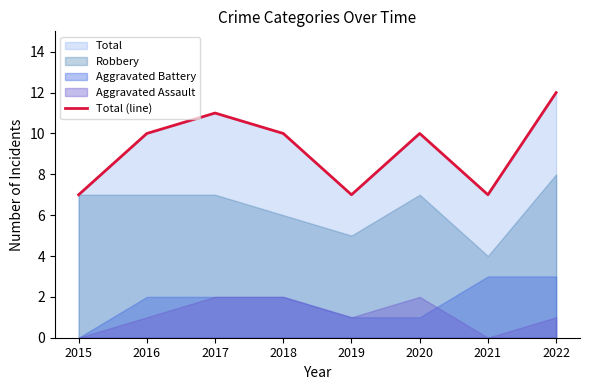

Does the chart have visible grid lines?

No